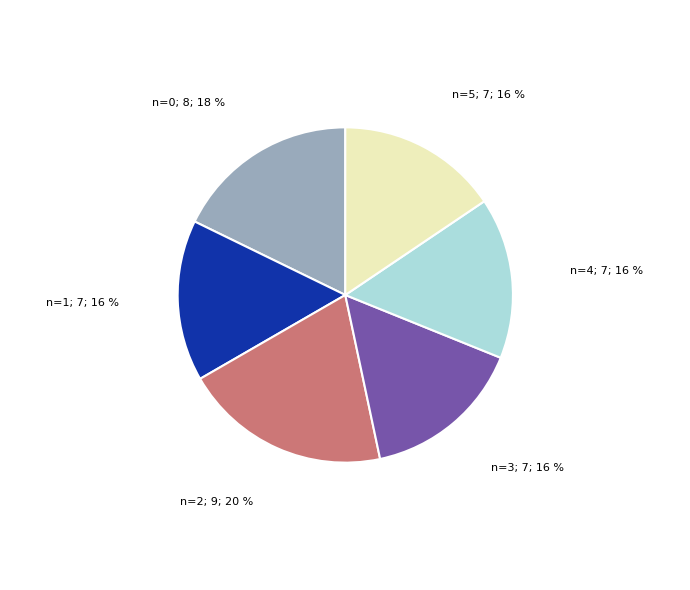

Is there any slice that represents more than half of the pie?

No